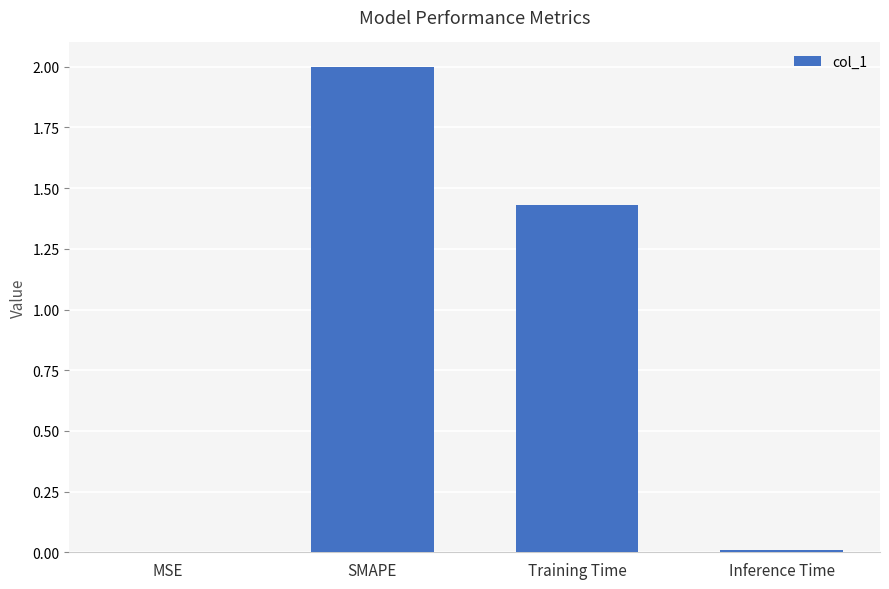

How many series are shown in this chart?

1